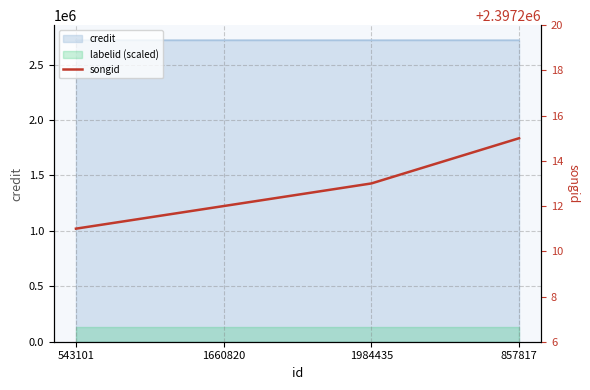

Where does the data first go above 2397213?

857817